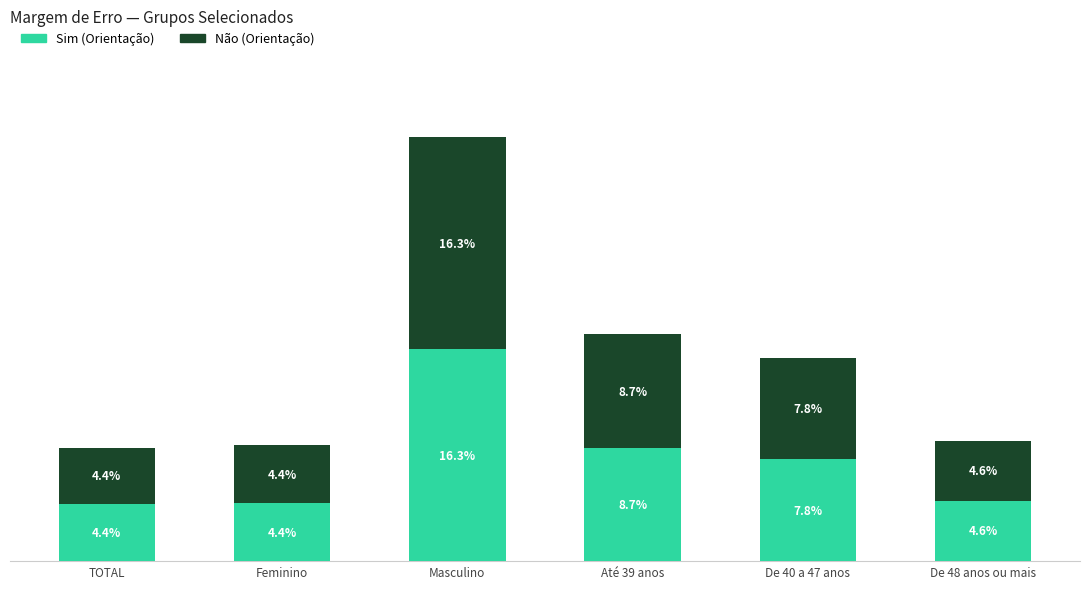

At which label is Sim (Orientação) closest to 10?

Até 39 anos